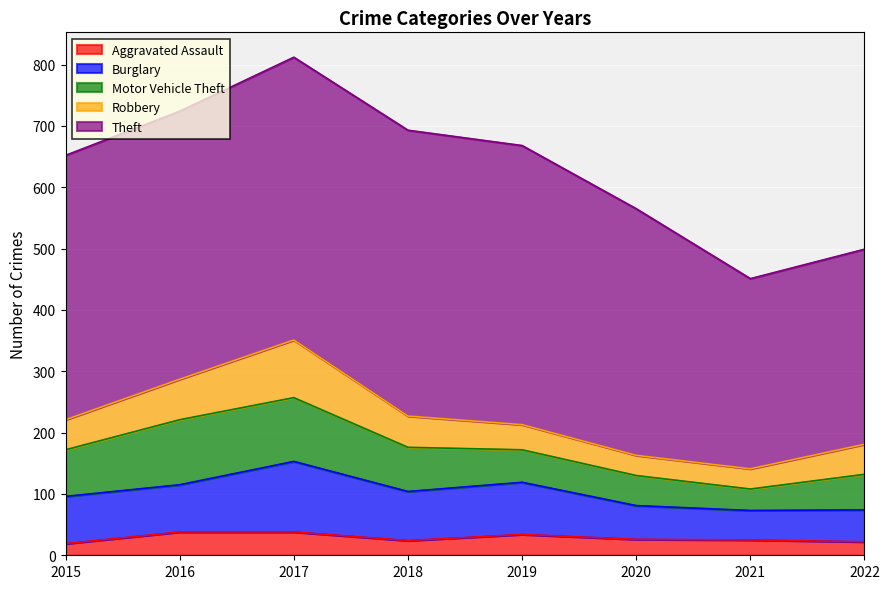

Which category has the highest value across all series?

2018